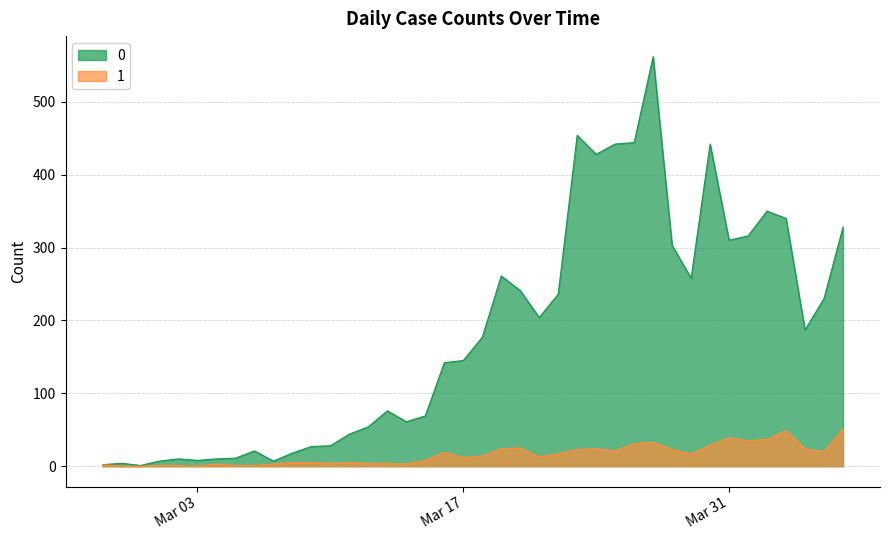

What is the maximum value shown in the chart?

562